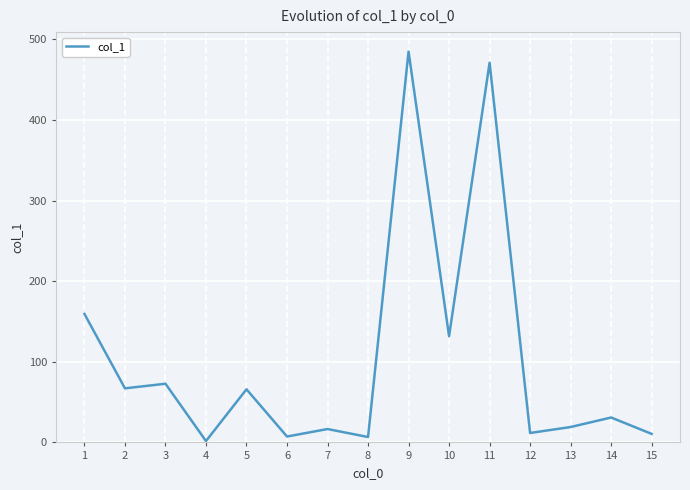

What is the difference between the maximum and minimum values?

483.2